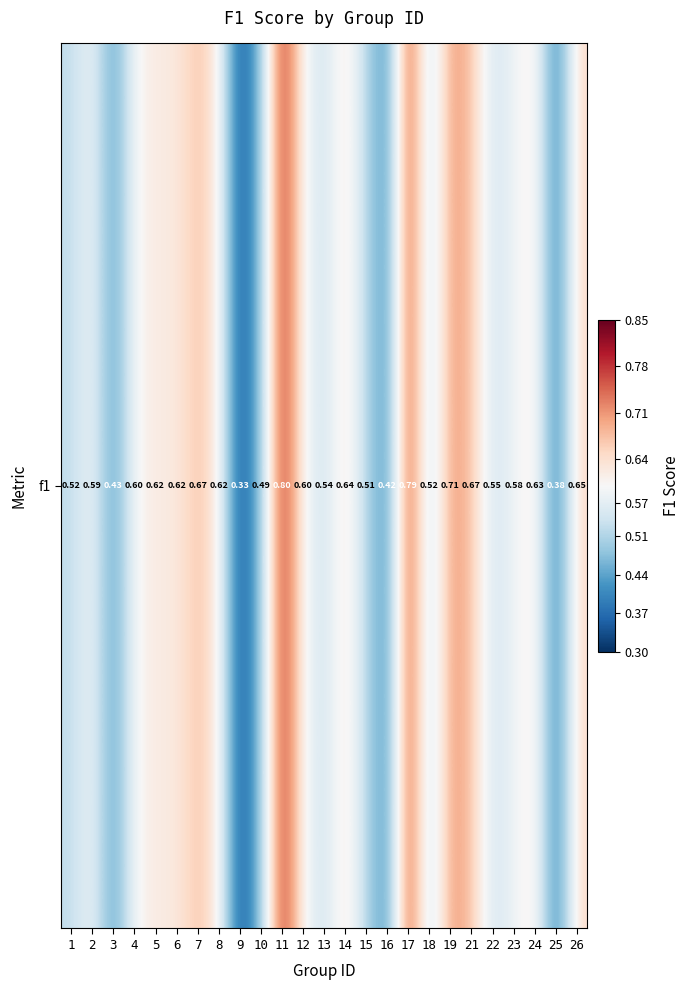

List the labels in order of value, largest first.

11, 17, 19, 7, 21, 26, 14, 24, 5, 6, 8, 4, 12, 2, 23, 22, 13, 1, 18, 15, 10, 3, 16, 25, 9